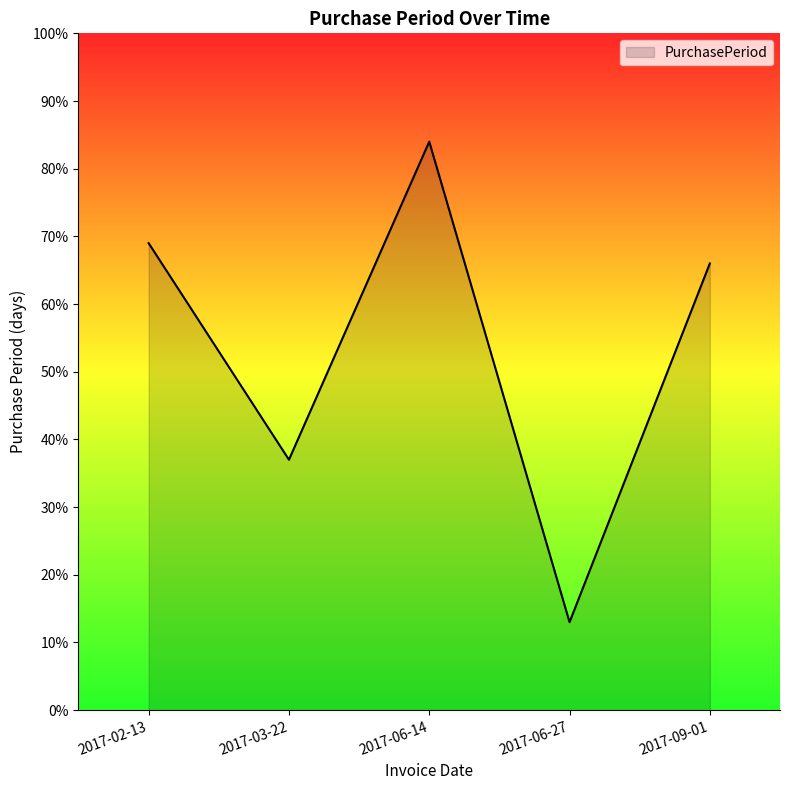

Does the chart display data point markers on the line(s)?

No